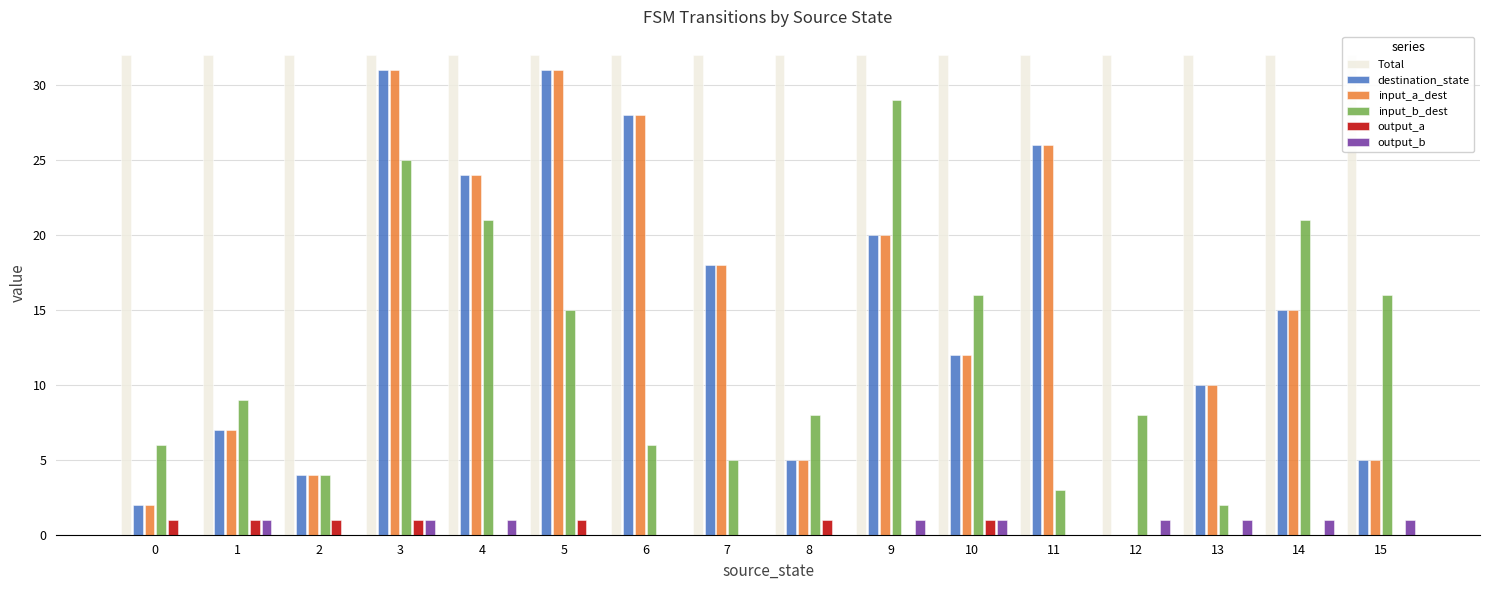

At which label does input_a_dest first exceed 15?

3